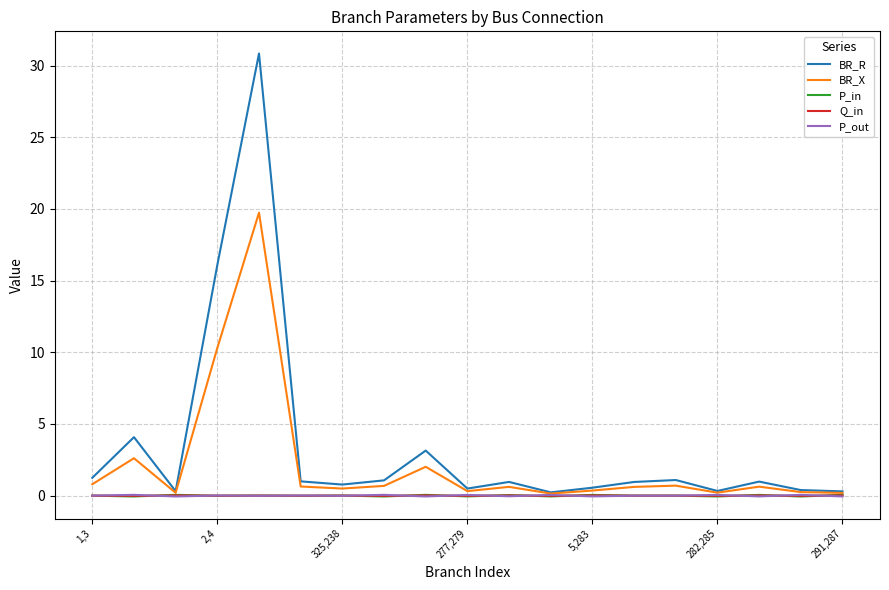

Which series has the largest range (max minus min)?

BR_R